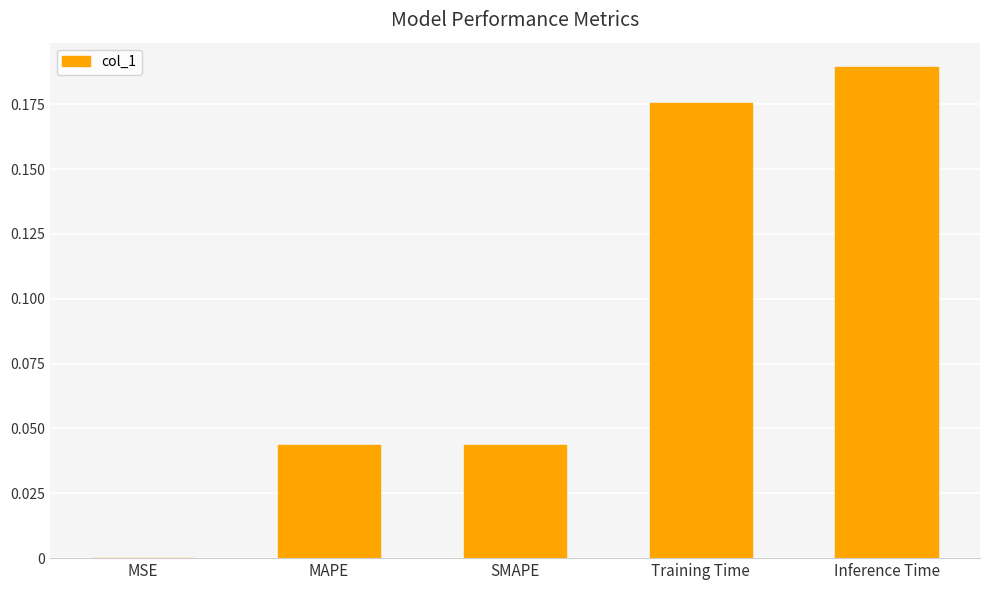

The value at MAPE is 0.0. True or false?

True